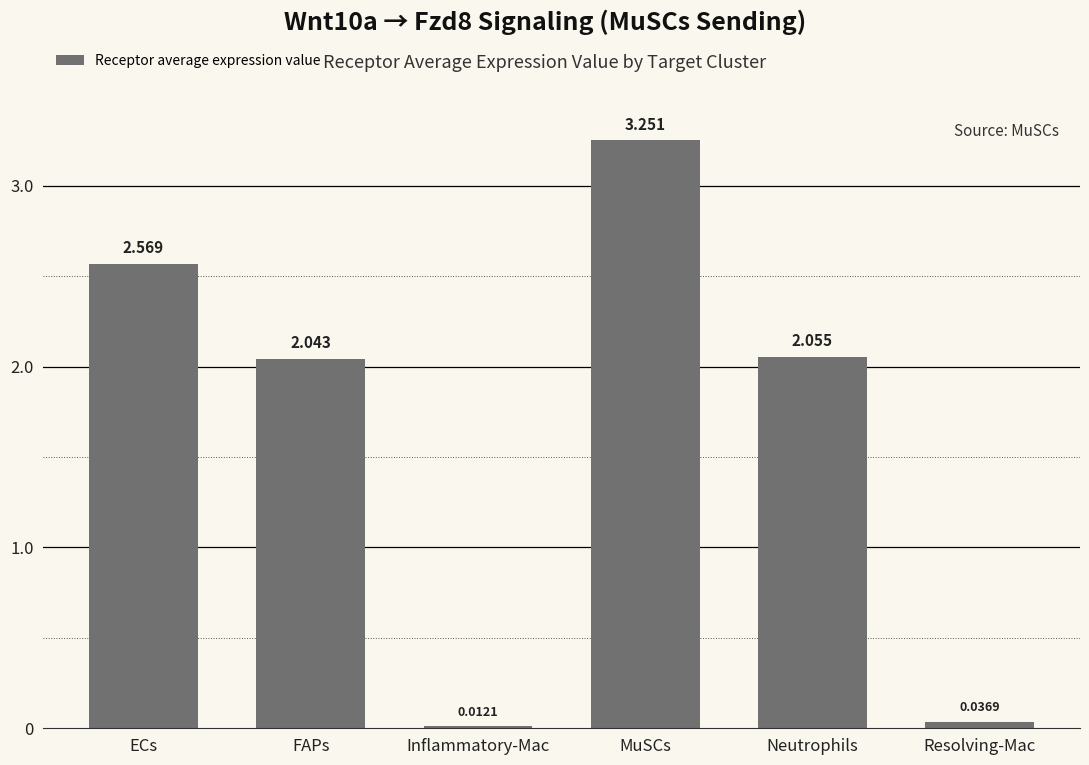

Rank the categories by value from lowest to highest.

Inflammatory-Mac, Resolving-Mac, FAPs, Neutrophils, ECs, MuSCs